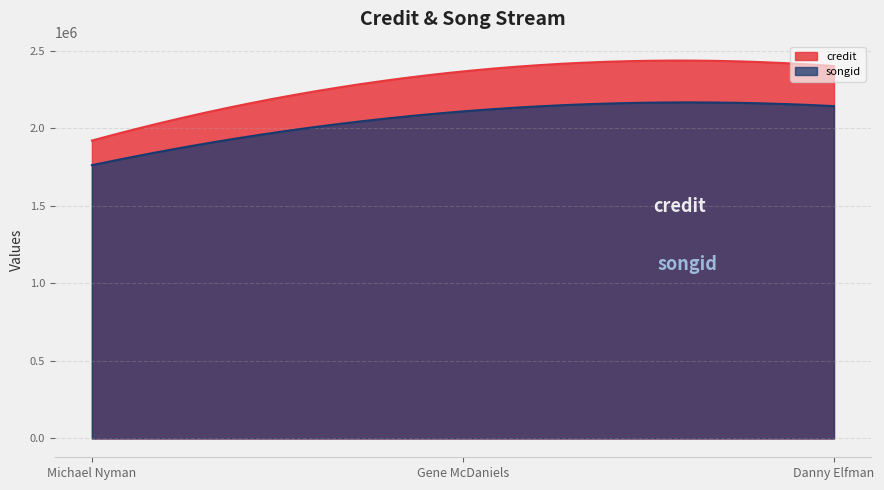

Reading left to right, transcribe all the data shown in this chart.

credit: 15618=1920982	50266=2366986	204=2401472
songid: 15618=1762214	50266=2109338	204=2143247